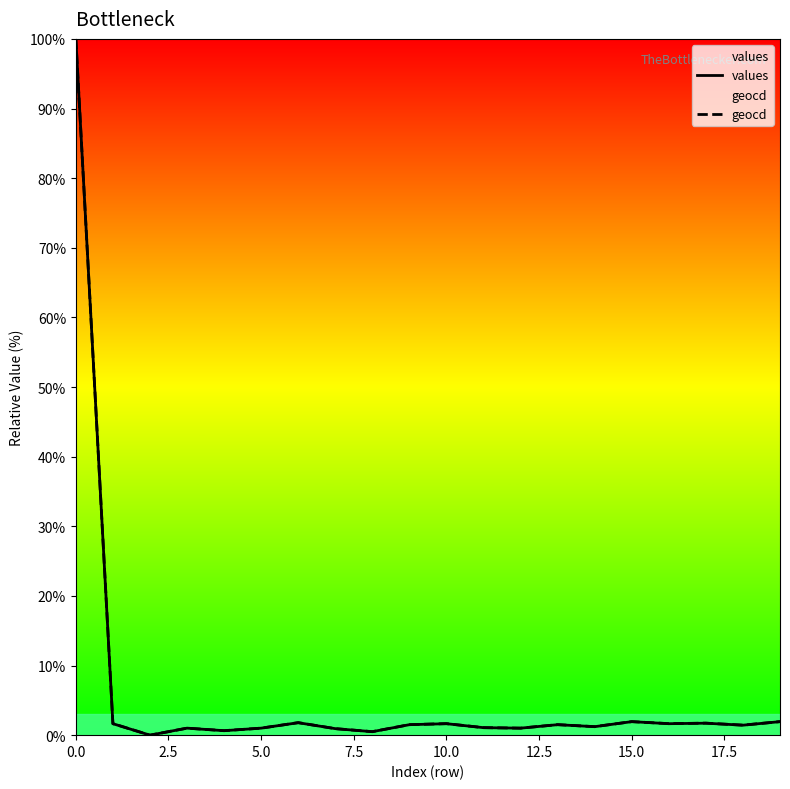

Rank the series at 17 from highest to lowest value.

geocd, values